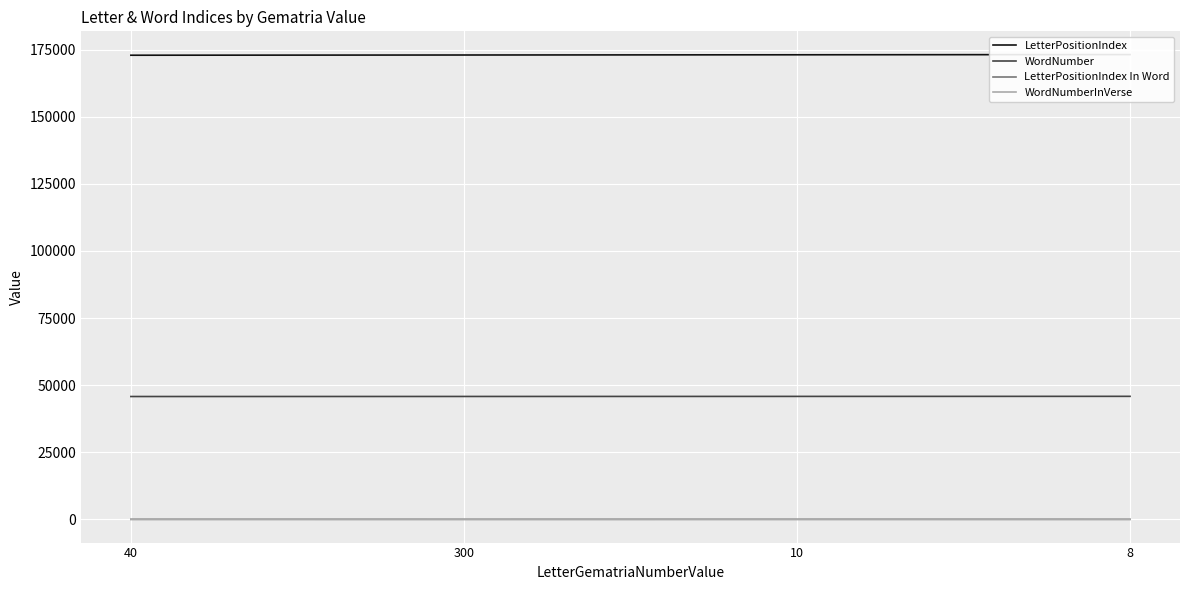

True or false: LetterPositionIndex has more than 0 points higher than both neighbors.

False